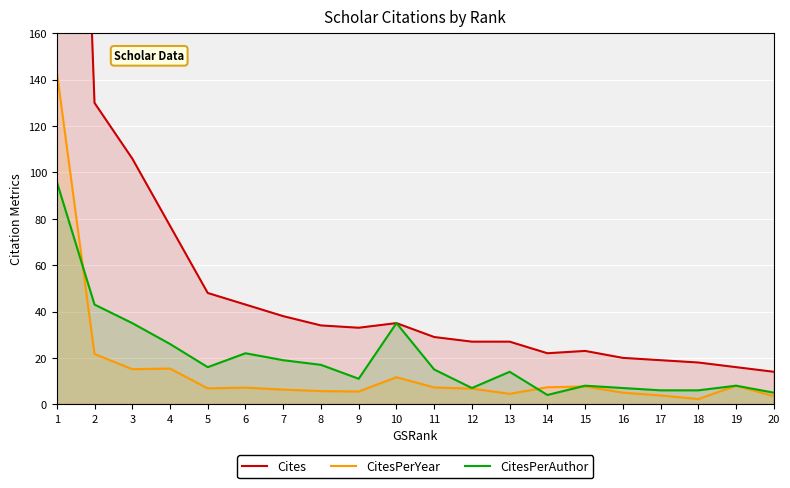

Reading left to right, what are all the values shown in this chart?

Cites: 574.0	130.0	106.0	77.0	48.0	43.0	38.0	34.0	33.0	35.0	29.0	27.0	27.0	22.0	23.0	20.0	19.0	18.0	16.0	14.0
CitesPerYear: 143.5	21.7	15.1	15.4	6.9	7.2	6.3	5.7	5.5	11.7	7.2	6.8	4.5	7.3	7.7	5.0	3.8	2.2	8.0	3.5
CitesPerAuthor: 96.0	43.0	35.0	26.0	16.0	22.0	19.0	17.0	11.0	35.0	15.0	7.0	14.0	4.0	8.0	7.0	6.0	6.0	8.0	5.0